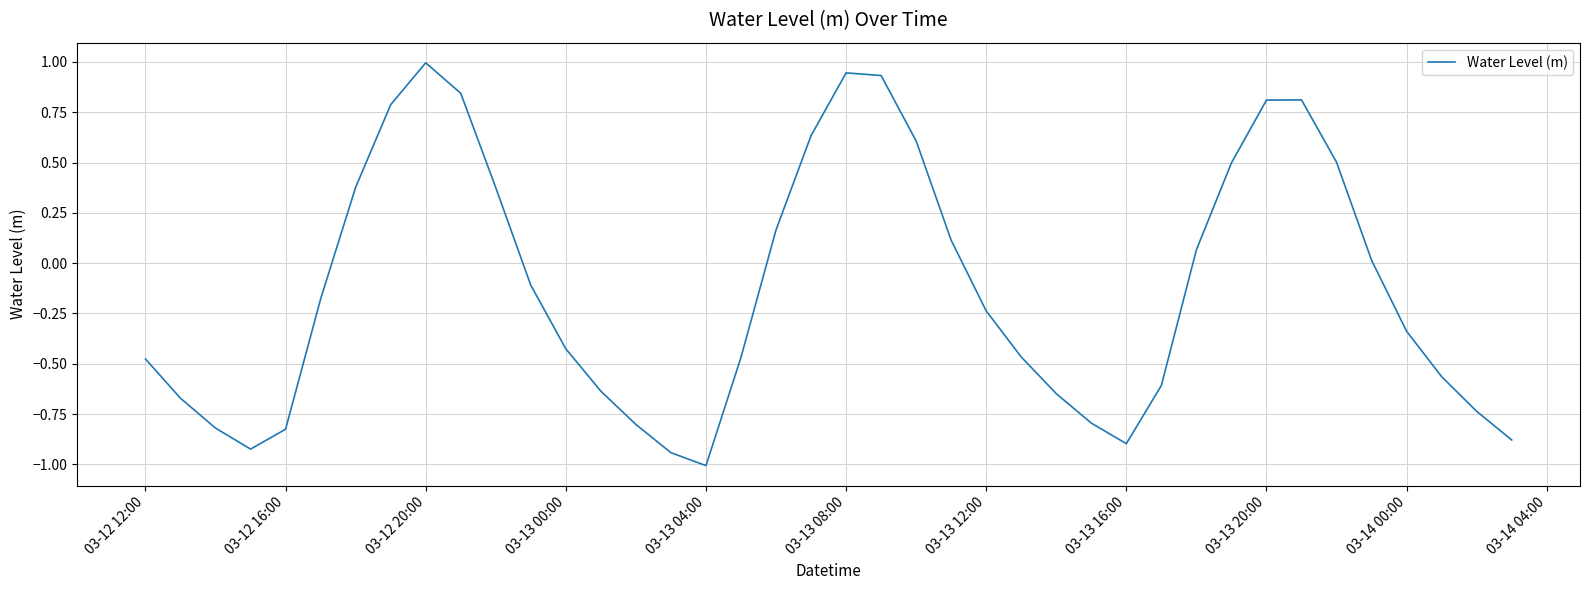

What is the sum of all values?

-5.0